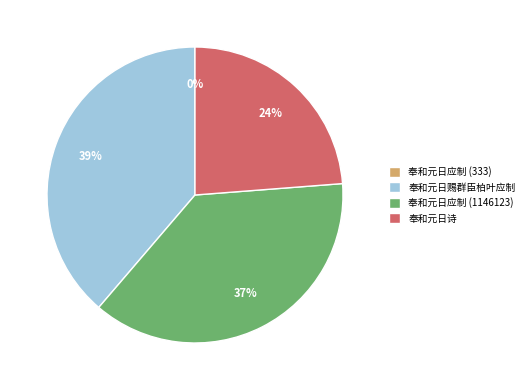

Is it true that 奉和元日赐群臣柏叶应制 is 32% of the pie?

False